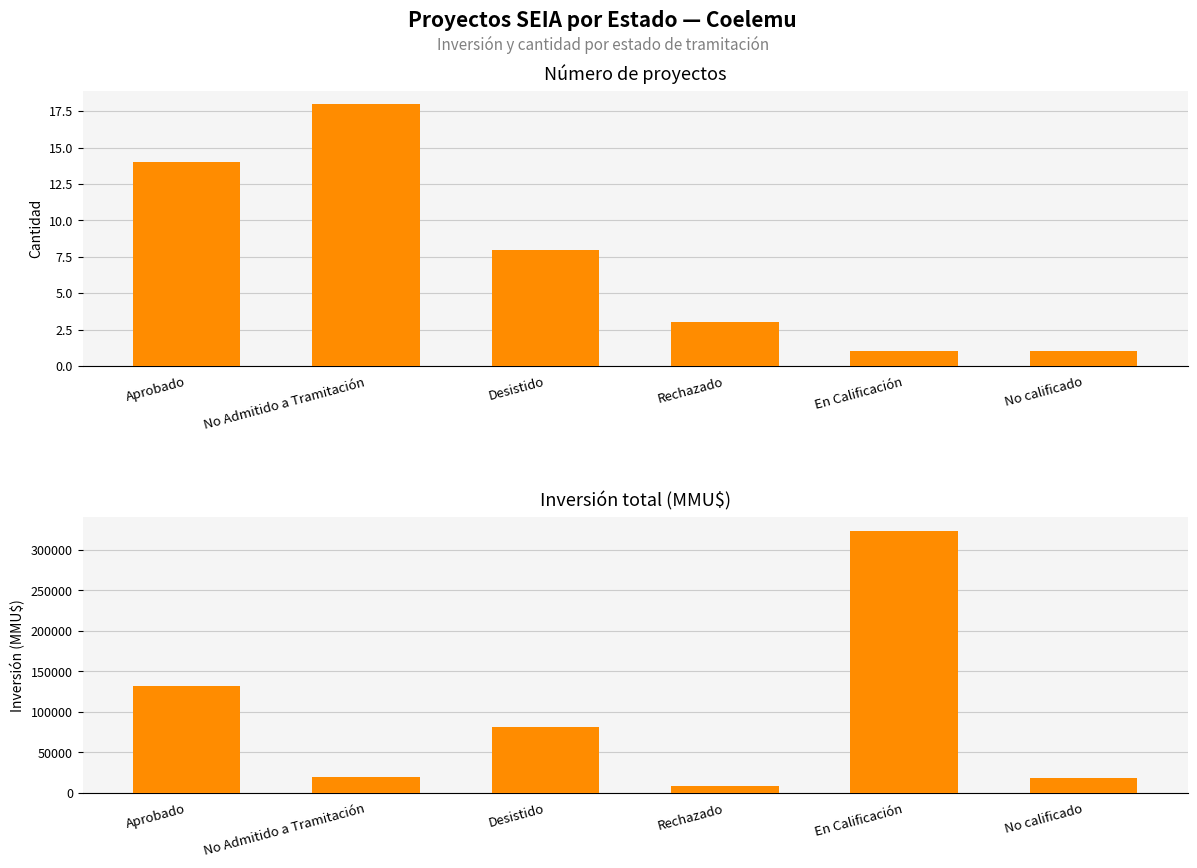

Are the bars grouped side by side (vs. stacked)?

Yes